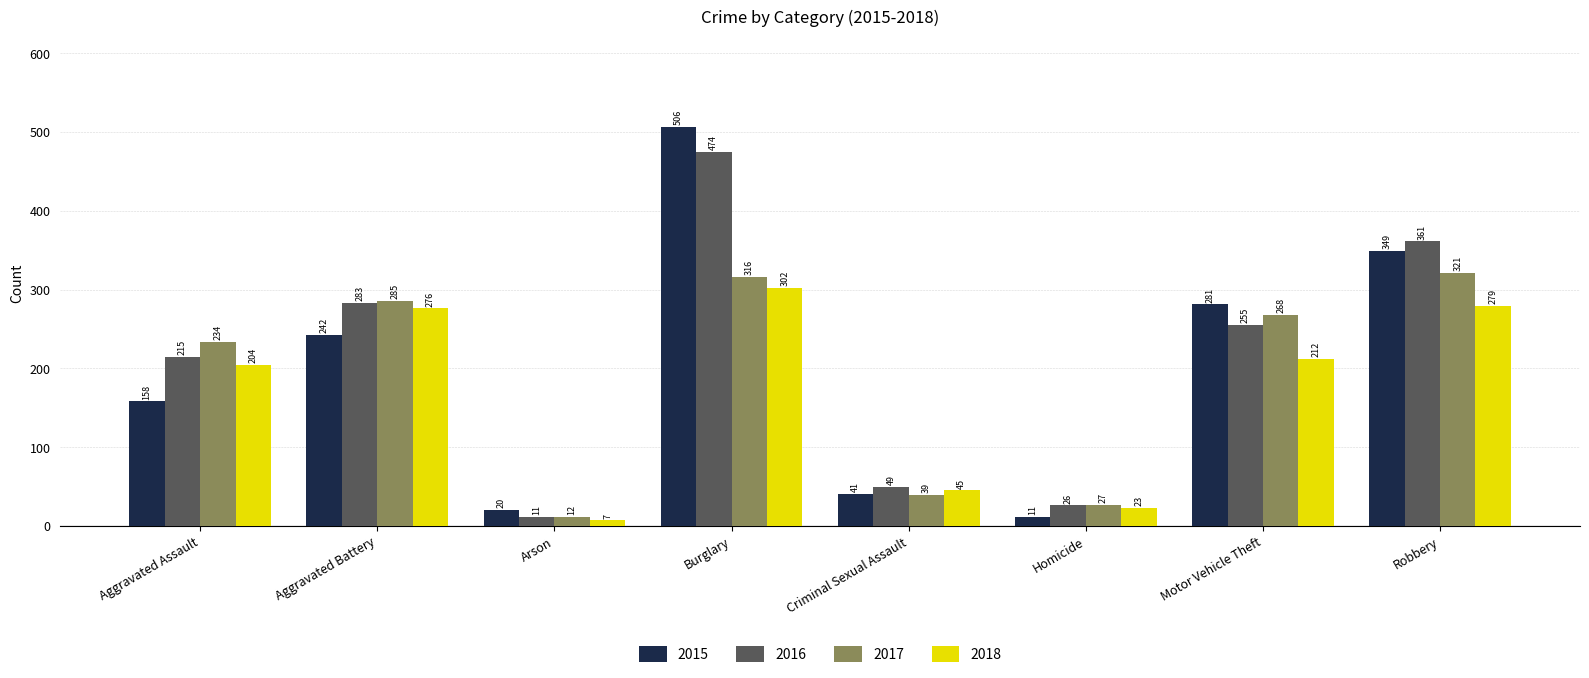

Is the value of 2016 at Aggravated Assault greater than the value of 2015 at Arson?

Yes